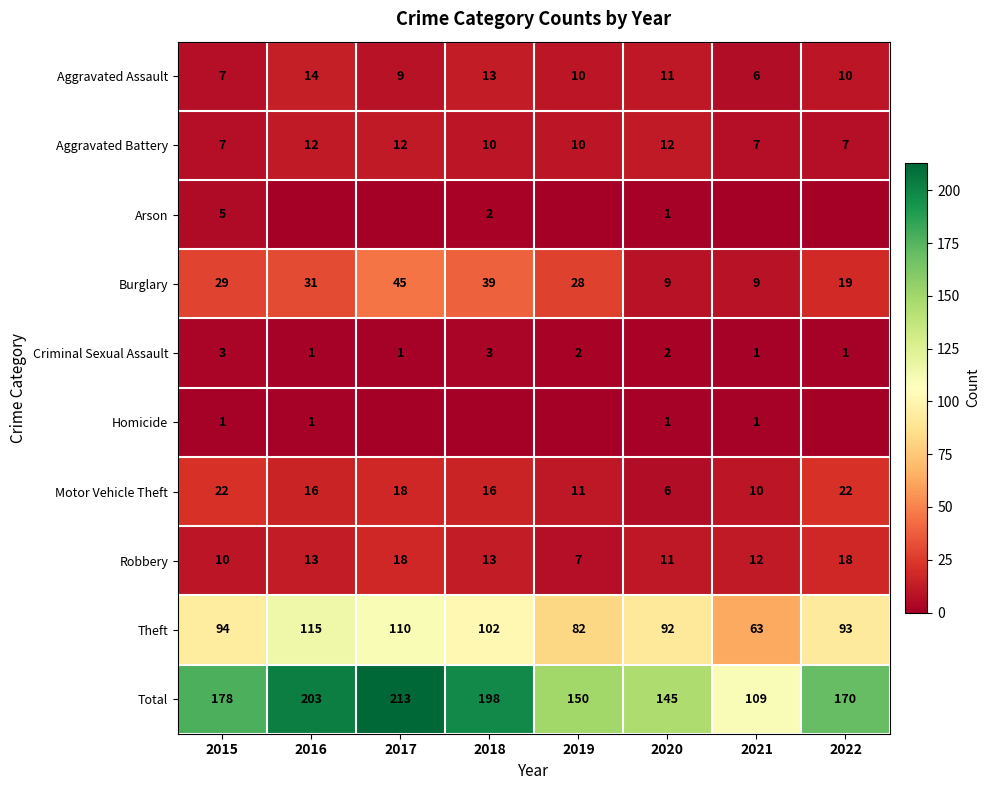

Is it true that Motor Vehicle Theft equals 25 at 2016?

False